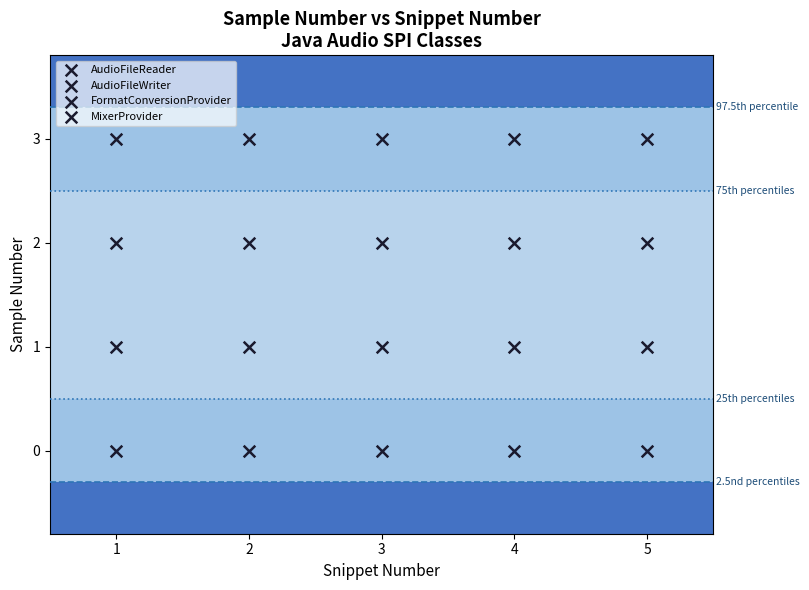

How many points are shown in the scatter plot?

20